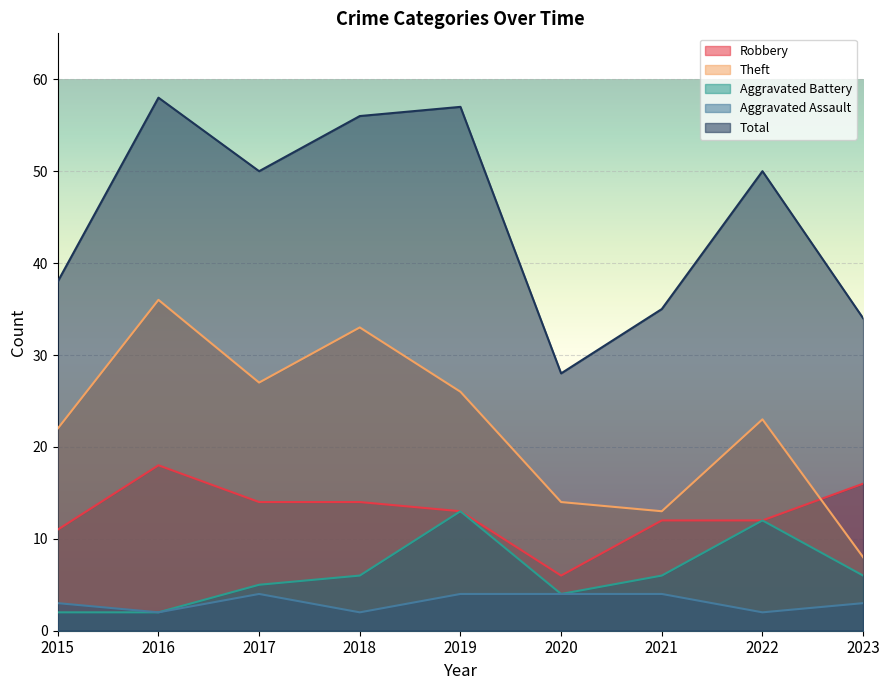

Which series changed the most between 2017 and 2022?

Aggravated Battery